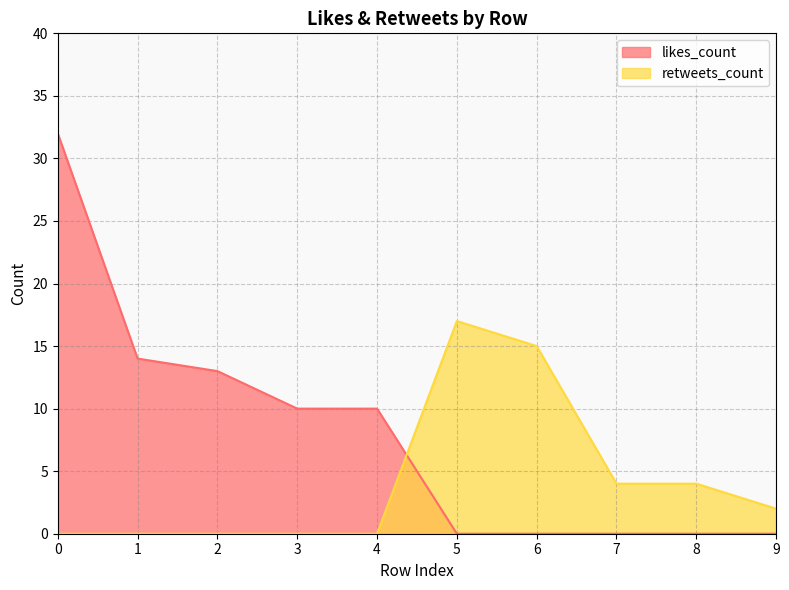

Rank the series at 1 from lowest to highest value.

retweets_count, likes_count